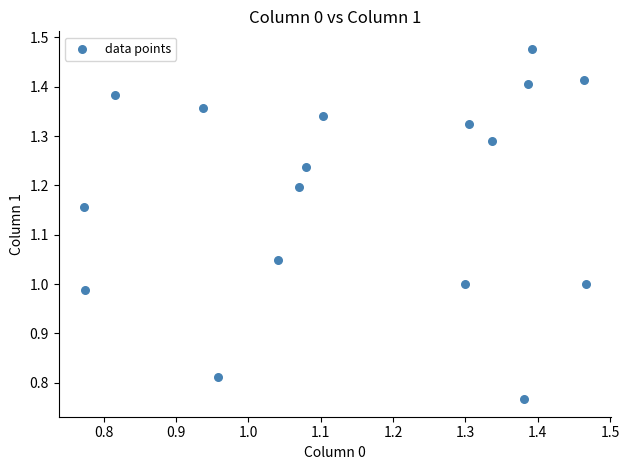

What is the range of X values (max minus min)?

0.7